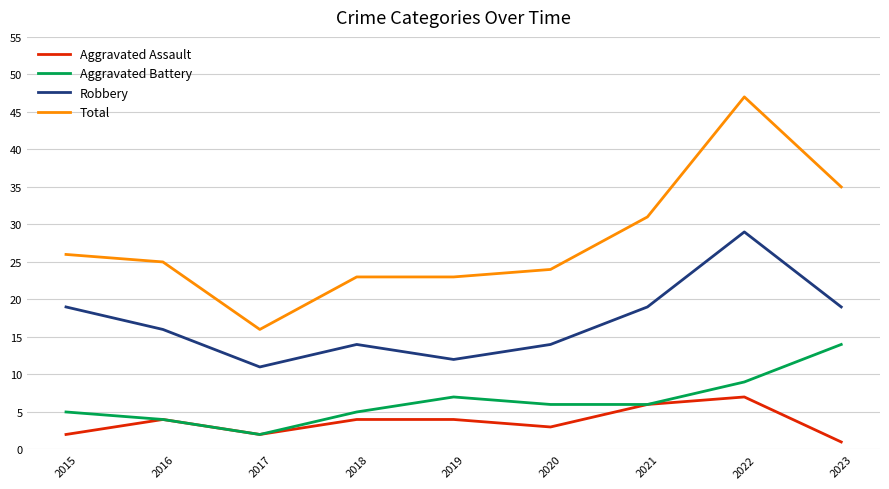

Does the chart display data point markers on the line(s)?

No